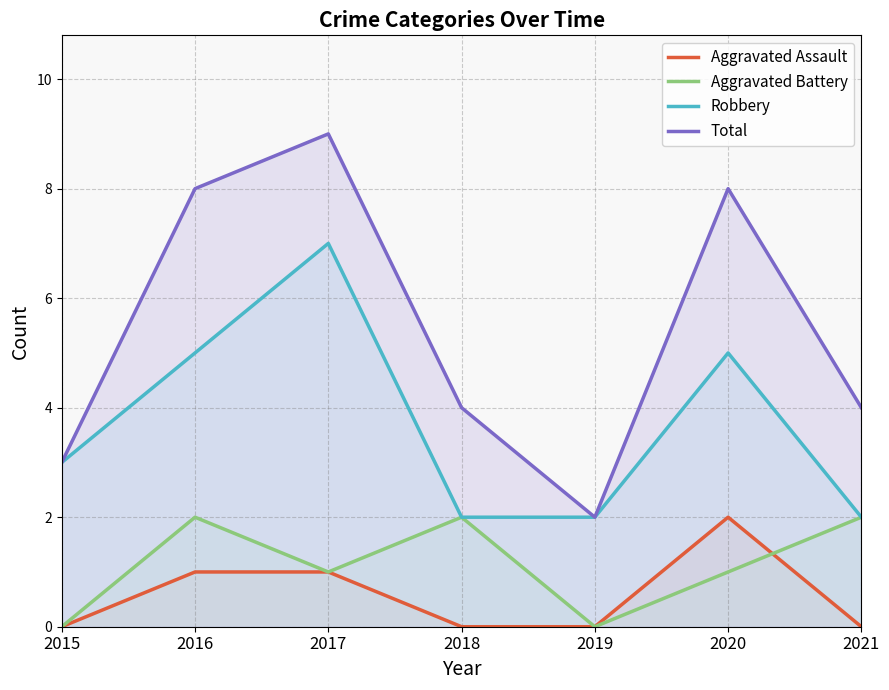

True or false: Robbery has more than 0 points higher than both neighbors.

True